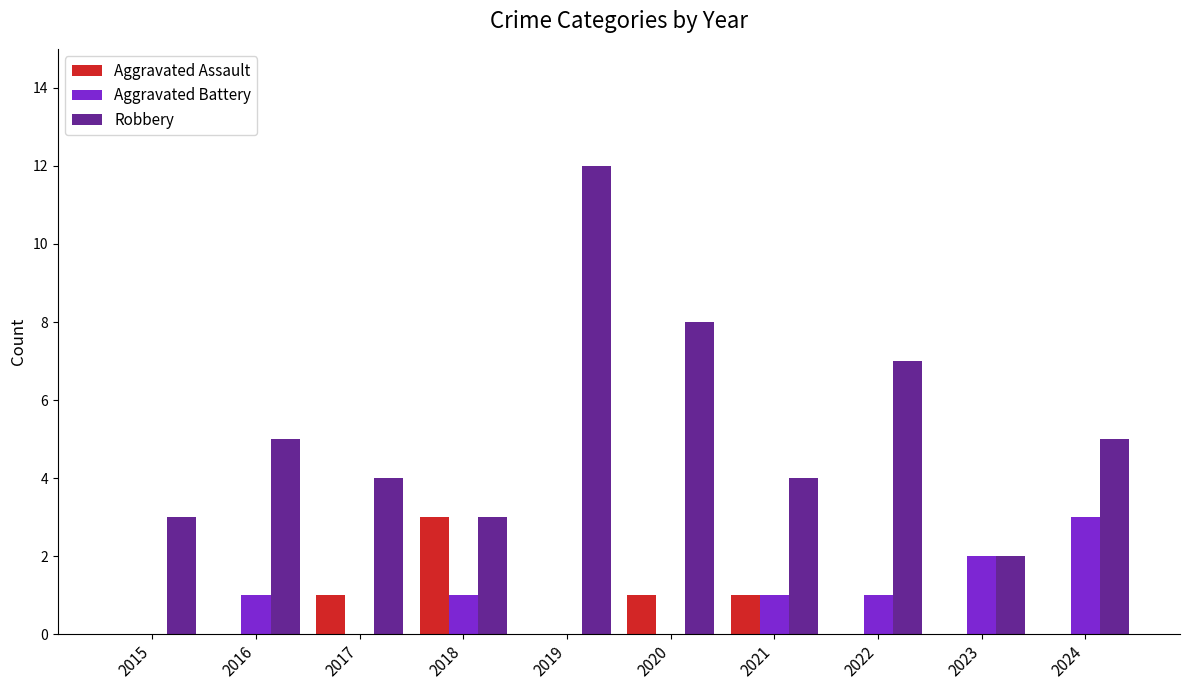

The Robbery series shows 4 at 2019. True or false?

False